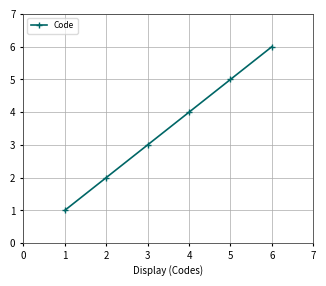

Reading left to right, list all the values displayed in this chart.

1	2	3	4	5	6